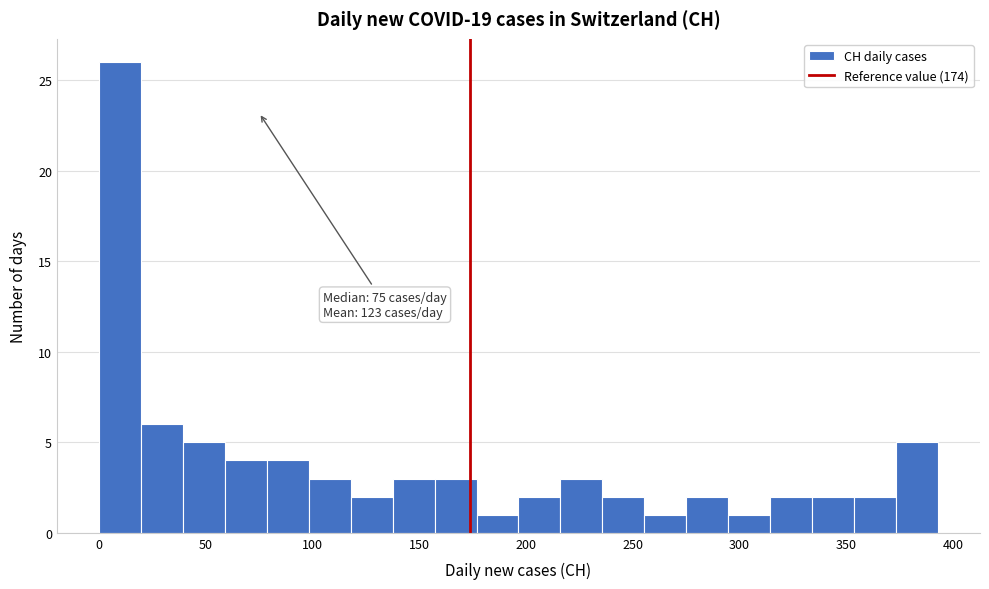

Read against the x-axis, roughly where is the centre of the tallest bar?

10